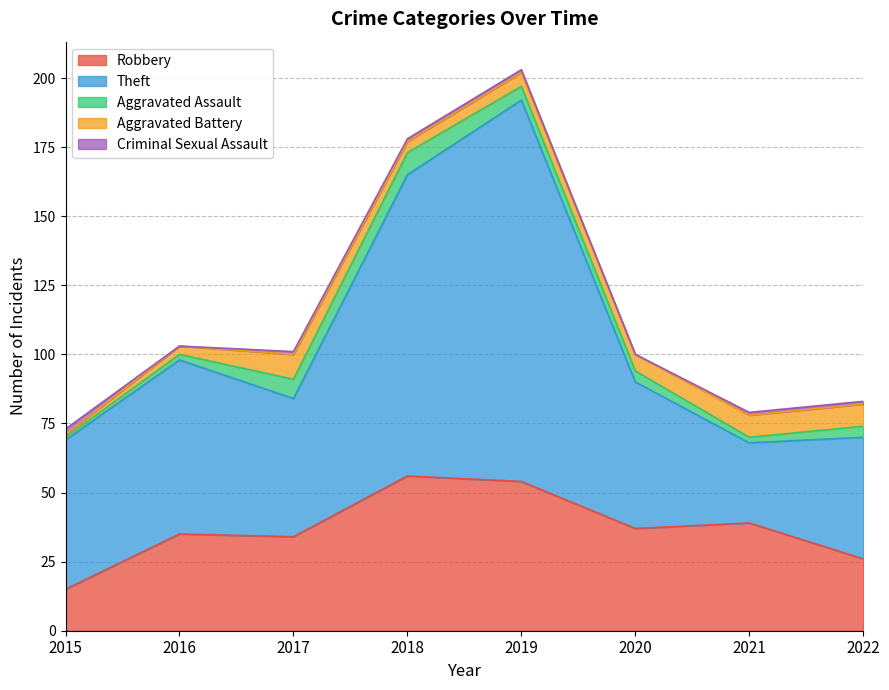

How many values in the Theft series are below 54?

4